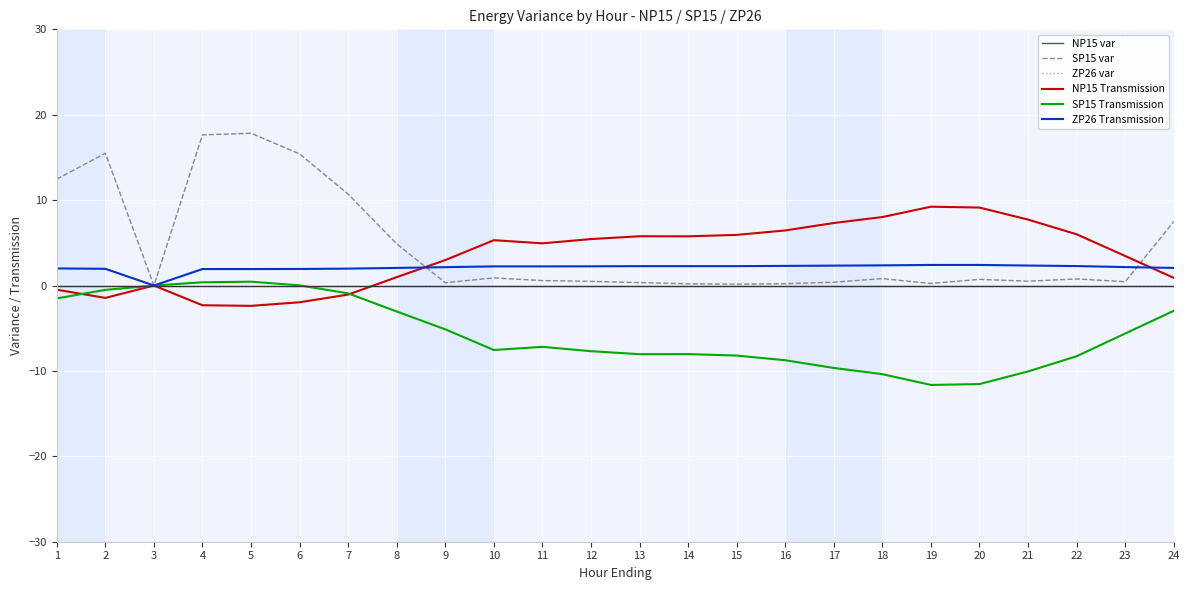

At which category does SP15 Transmission reach its first local peak?

5